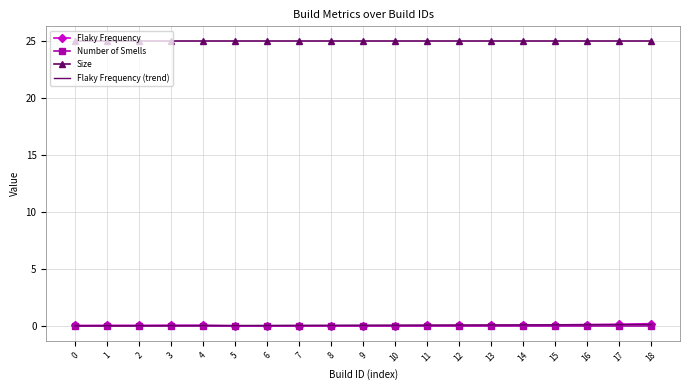

Is it true that Size equals 11.2 at 11?

False